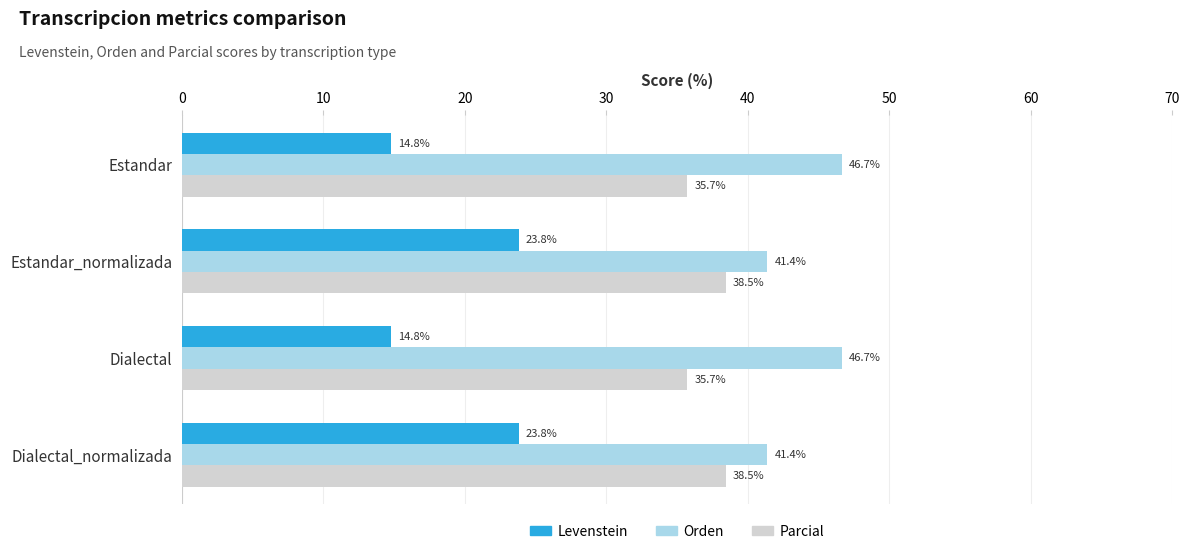

Rank the series by their maximum value, from highest to lowest.

Orden, Parcial, Levenstein